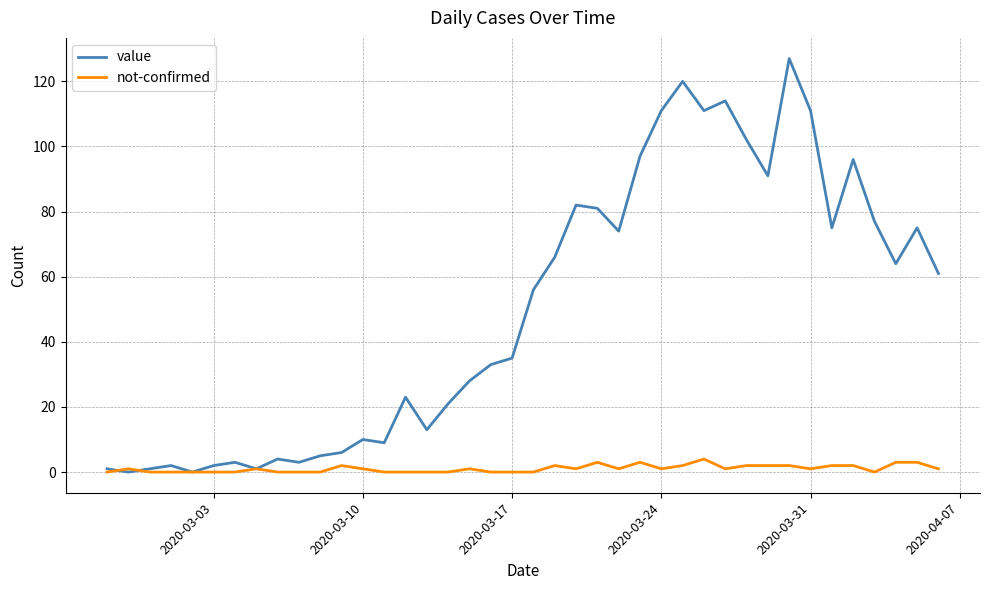

Which series has the largest total across all categories?

value